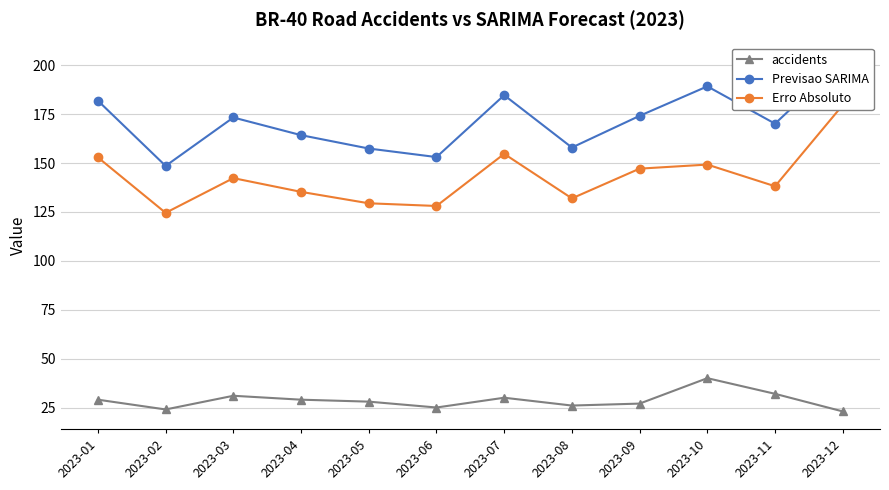

What is the value of the Erro Absoluto point at the 9th from the left?

147.1